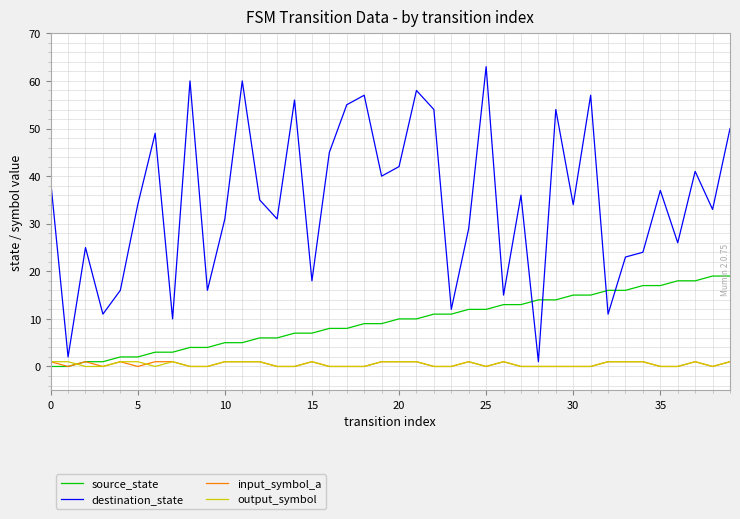

What is the highest value of the source_state series?

19